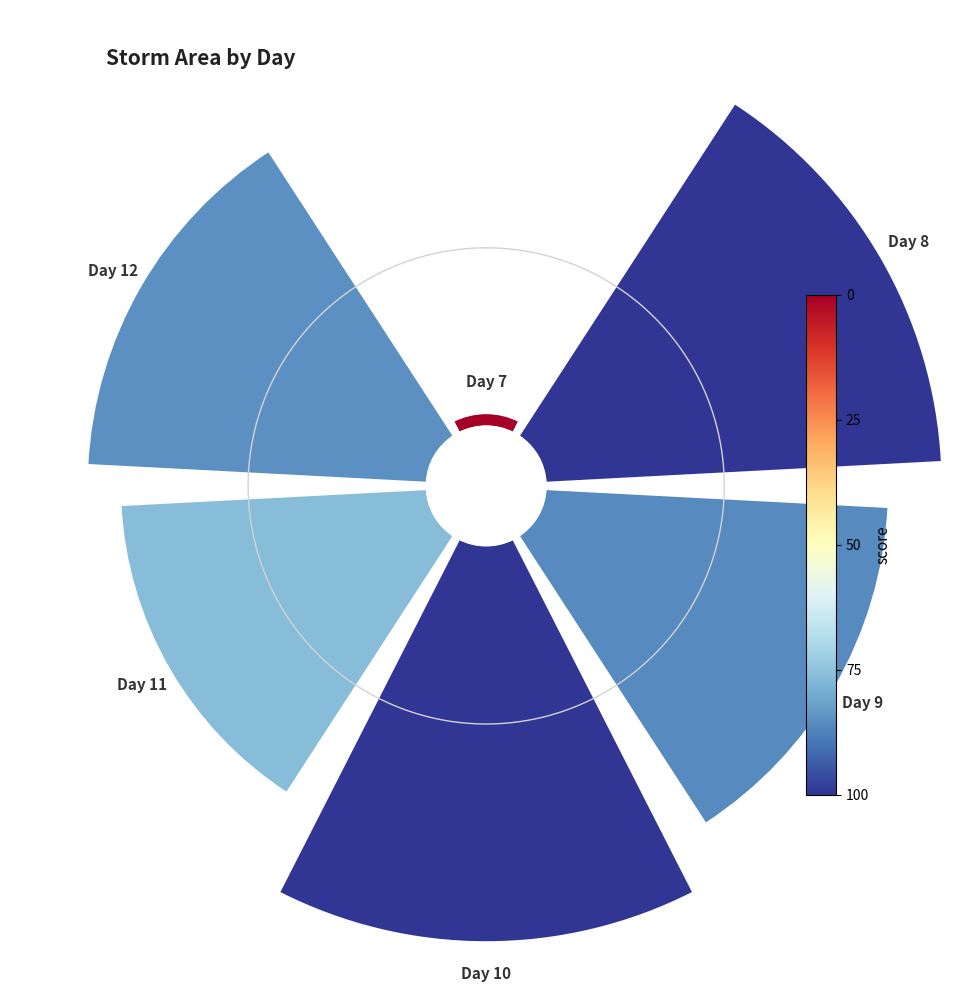

Count the number of slices in the pie.

6